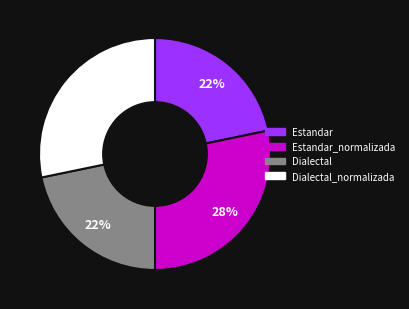

How many slices are in this pie chart?

4